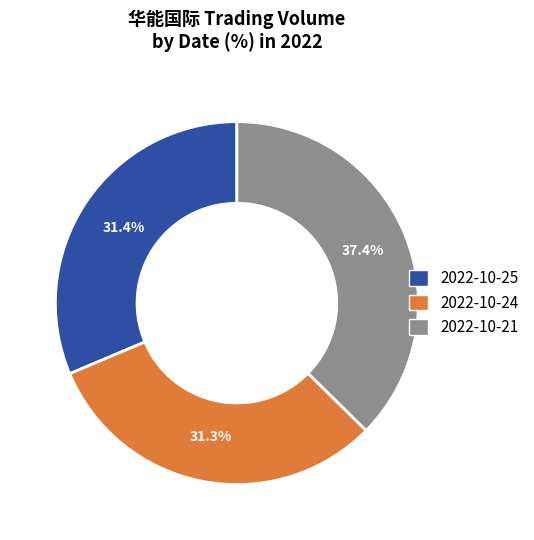

How much of the chart is everything except 2022-10-25?

68.6%